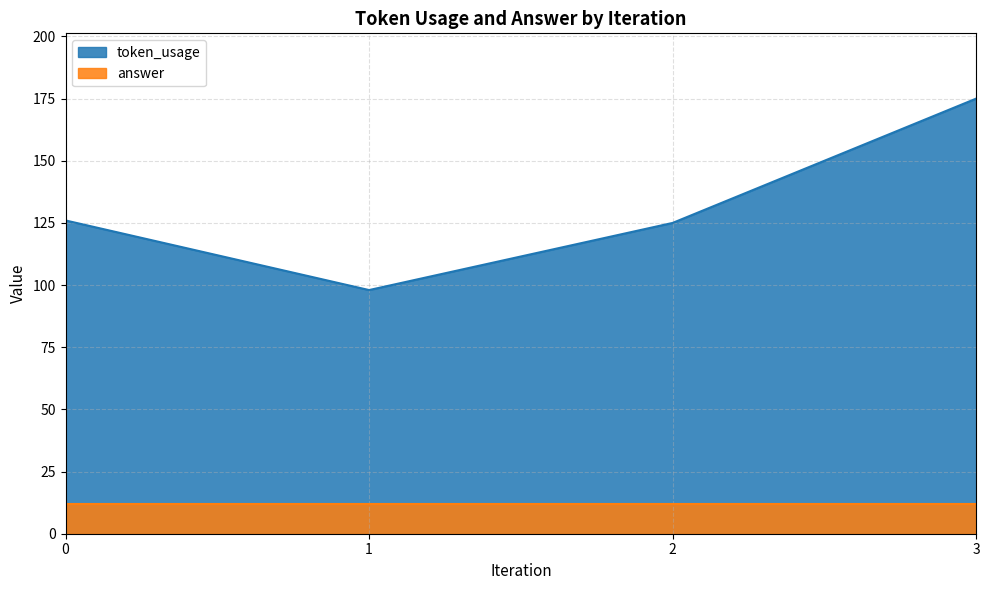

How many lines are shown in the chart?

2